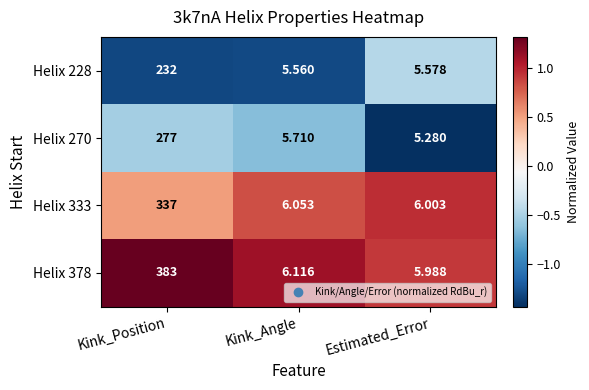

Which series has the largest total across all categories?

Helix 378